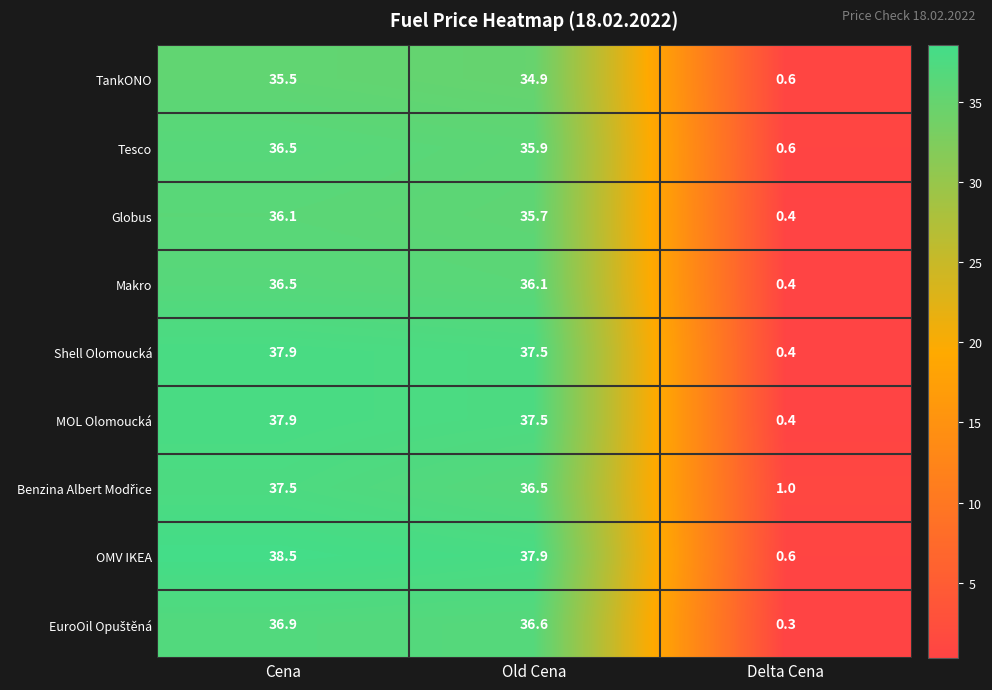

Which series has the largest range (max minus min)?

OMV IKEA